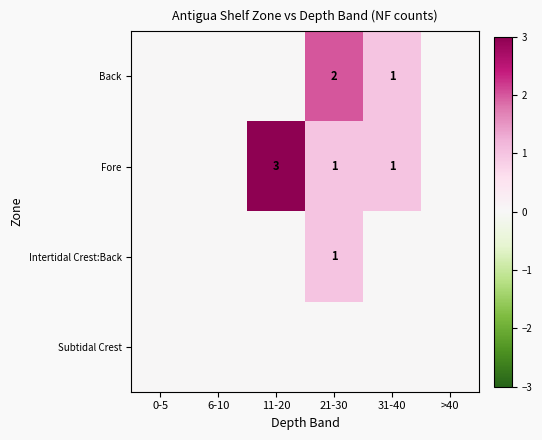

Is it true that Fore equals 2 at 11-20?

False